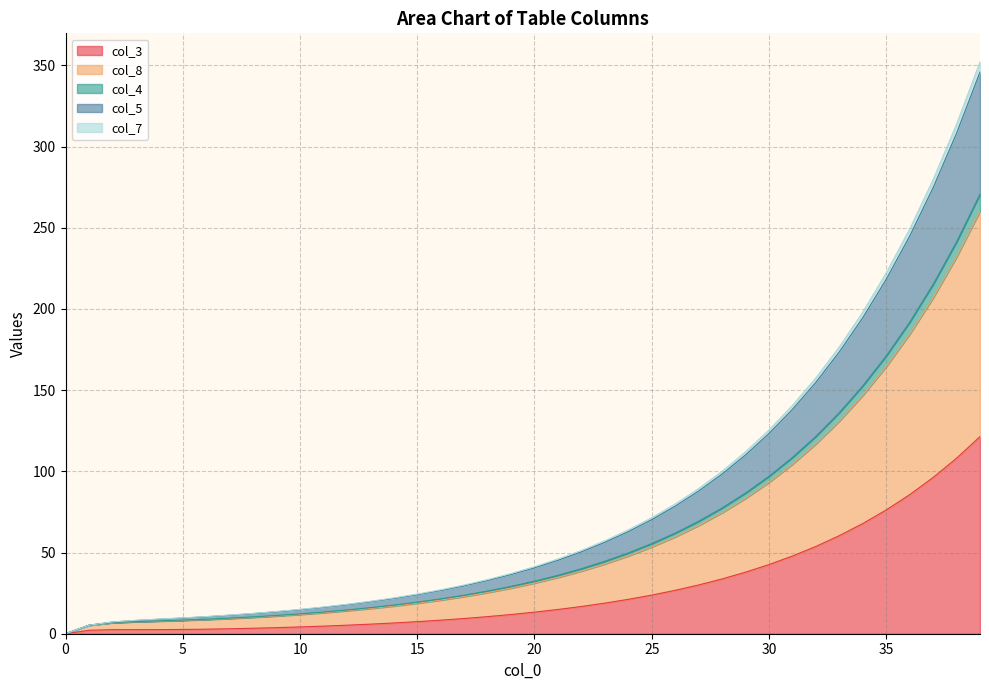

What is the maximum value for col_3?

121.4